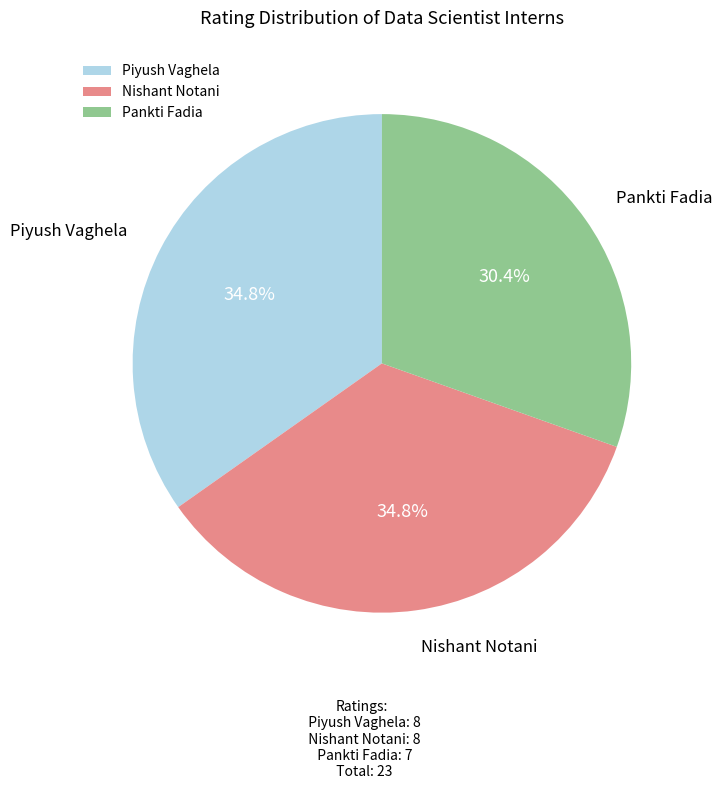

Does Piyush Vaghela account for over 50% of the chart?

No